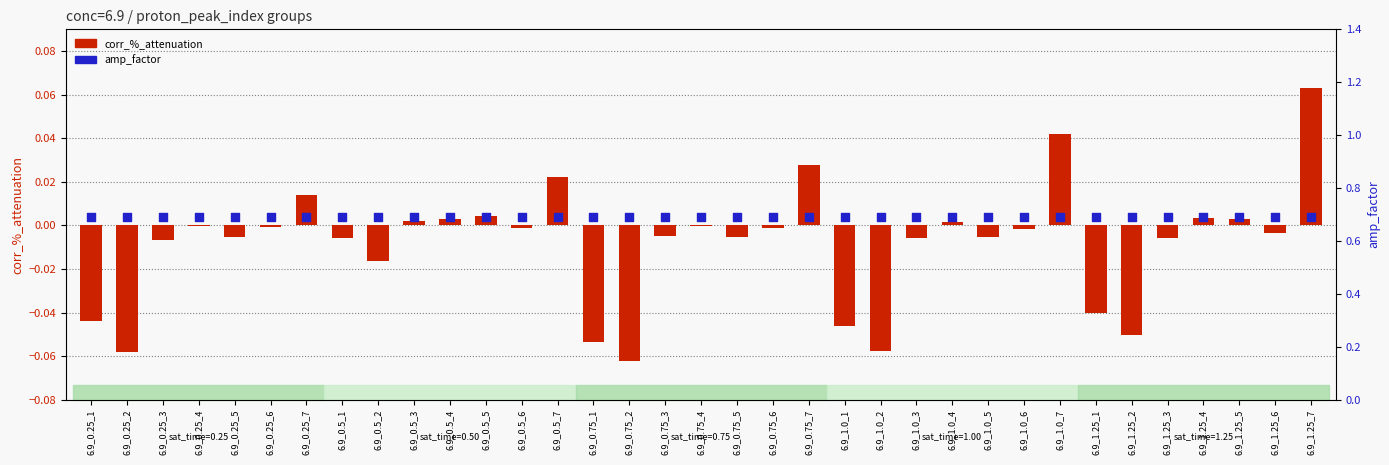

Which series reaches the maximum Y coordinate?

amp_factor